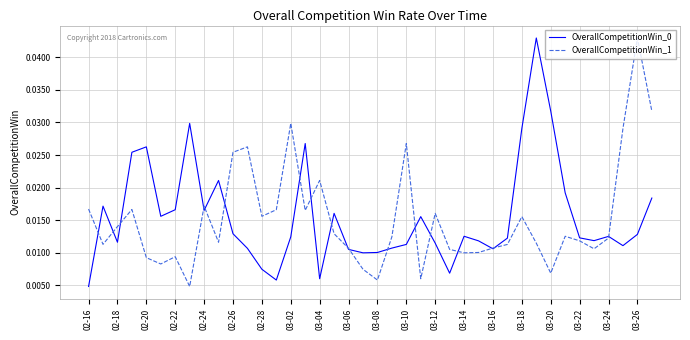

At which category is the sum across all series the highest?

03-26